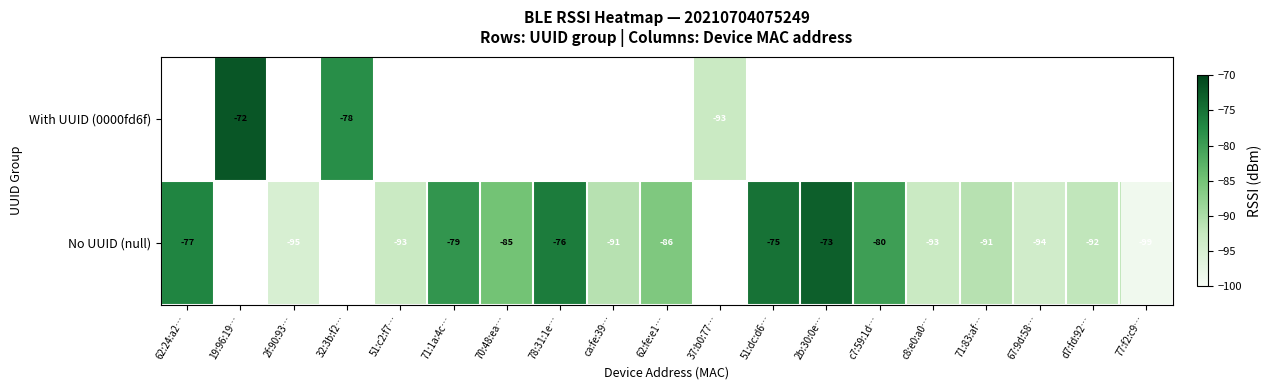

True or false: No UUID (null) has a value of -85 at 70:48:ea….

True